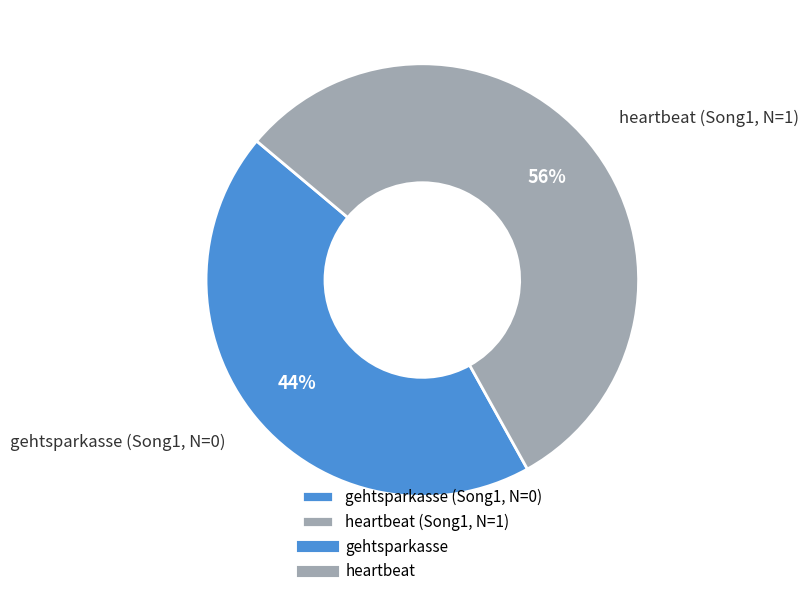

What percentage is the gehtsparkasse (Song1, N=0) slice, to the nearest percent?

44%